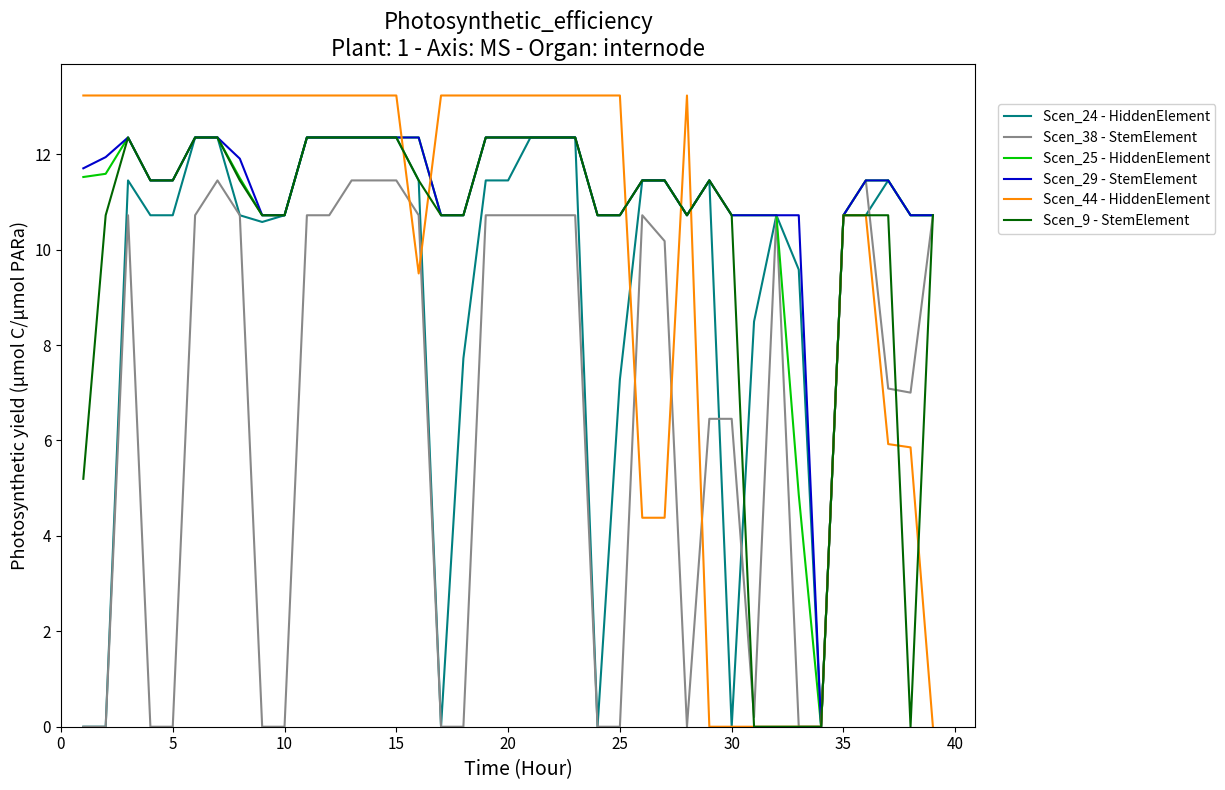

What is the greatest value displayed?

13.2